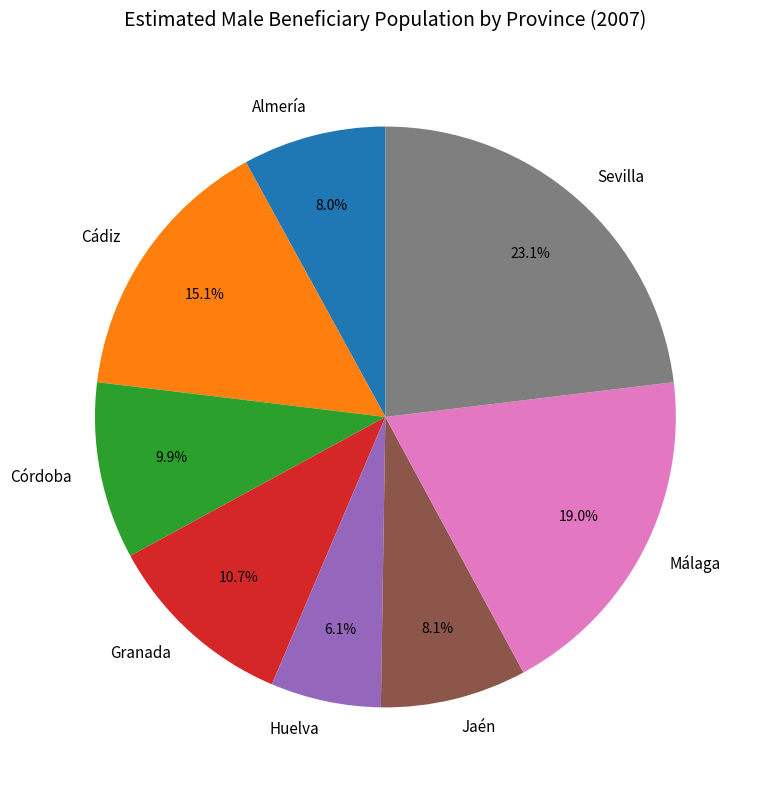

Which category has the smallest portion of the pie?

Huelva